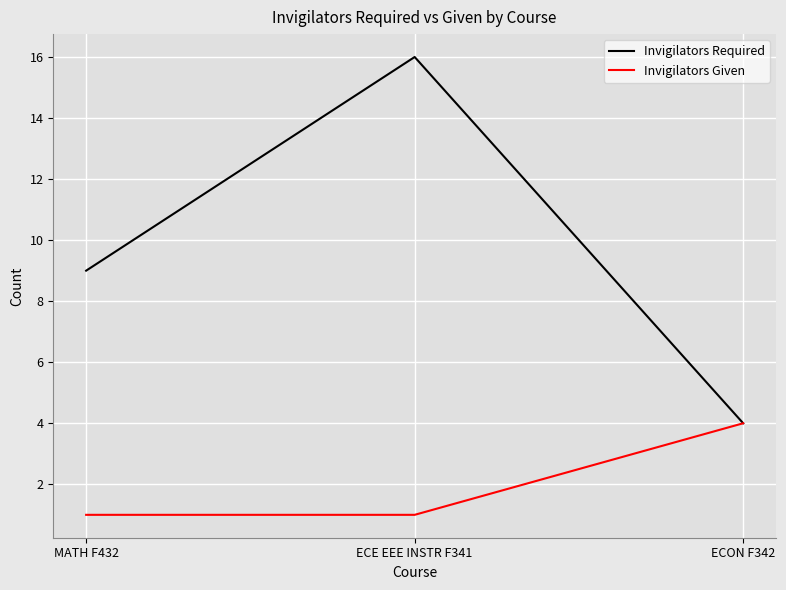

The value of Invigilators Required at MATH F432 is 9. True or false?

True